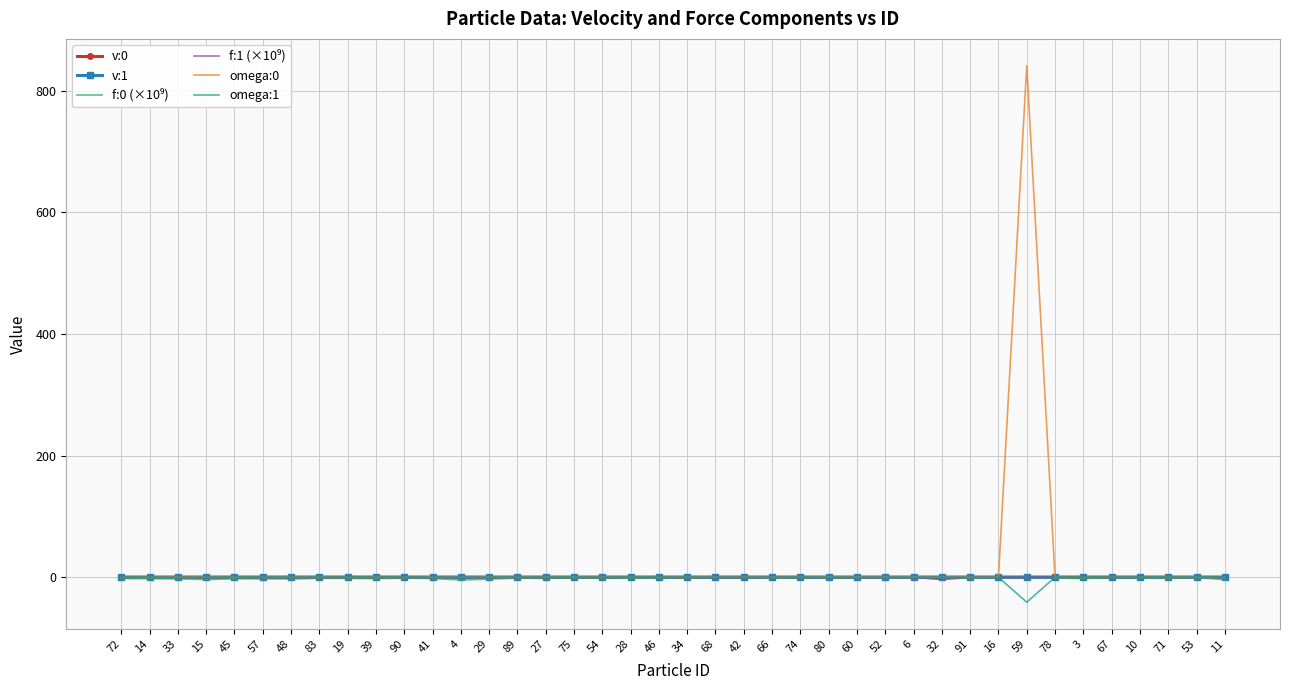

What is the total value across all series at 39?

-2.7